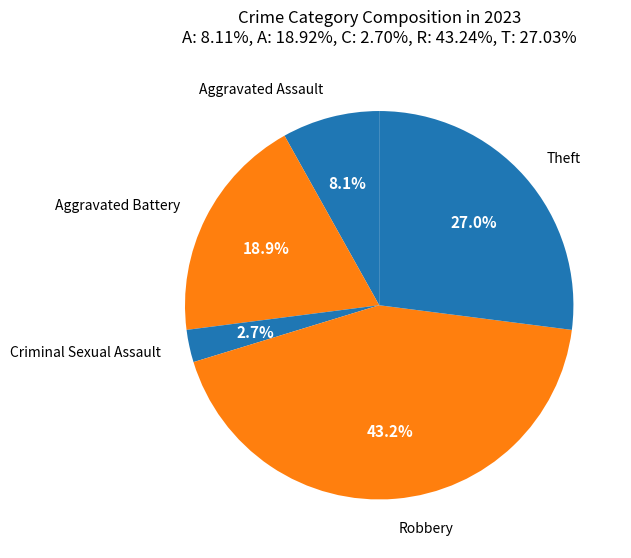

Count the number of slices in the pie.

5